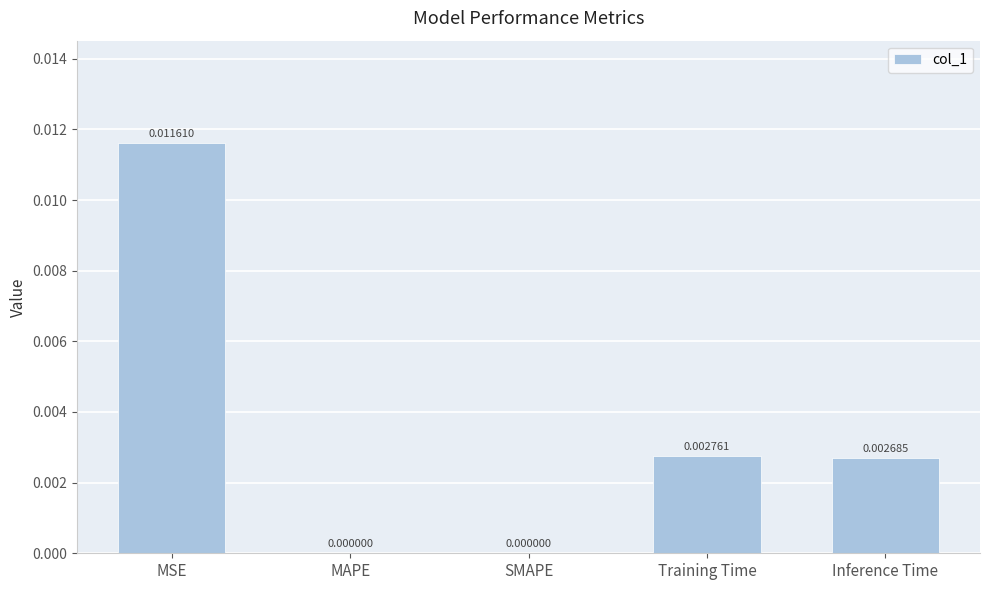

Are the bars horizontal?

No